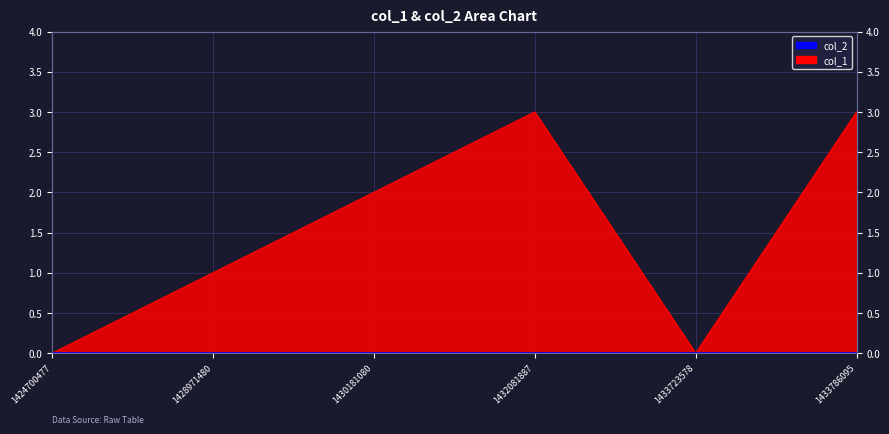

What is the change in value from 1424700477 to 1428971480?

+1